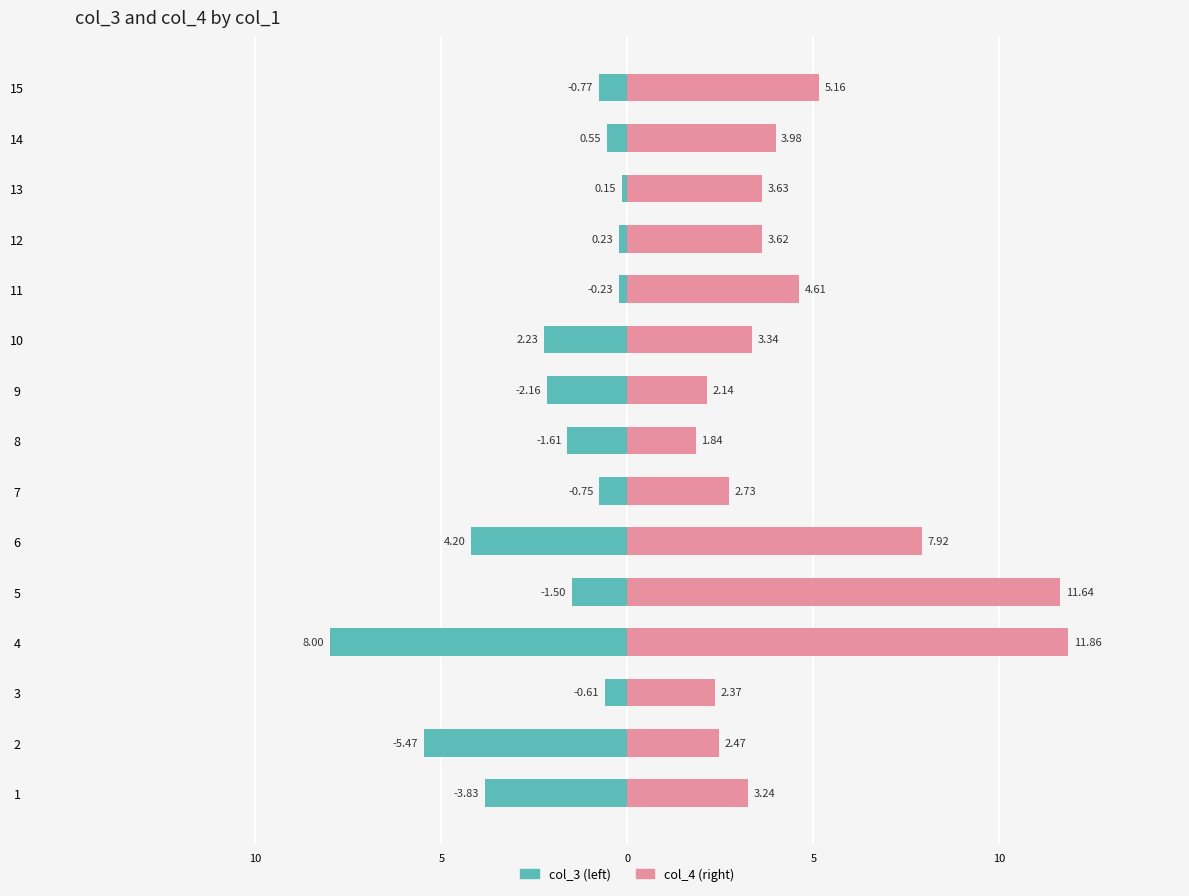

Reading left to right, list all the values displayed in this chart.

col_3: -3.8	-5.5	-0.6	-8.0	-1.5	-4.2	-0.8	-1.6	-2.2	-2.2	-0.2	-0.2	-0.1	-0.5	-0.8
col_4: 3.2	2.5	2.4	11.9	11.6	7.9	2.7	1.8	2.1	3.3	4.6	3.6	3.6	4.0	5.2